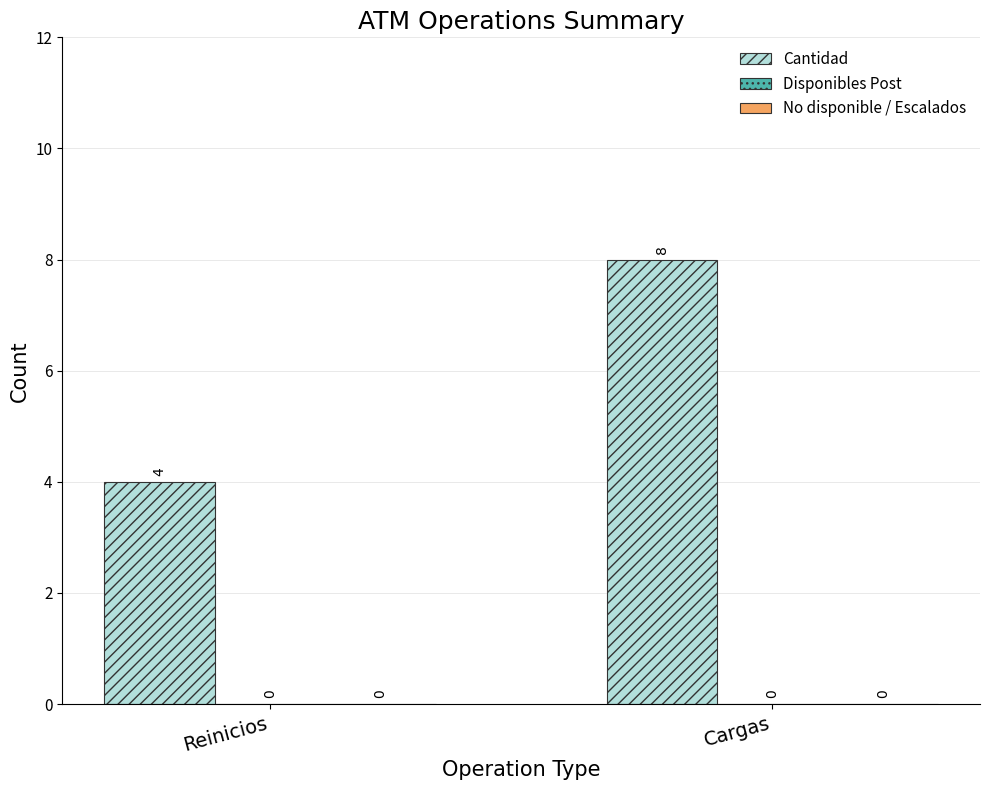

Are the bars horizontal?

No